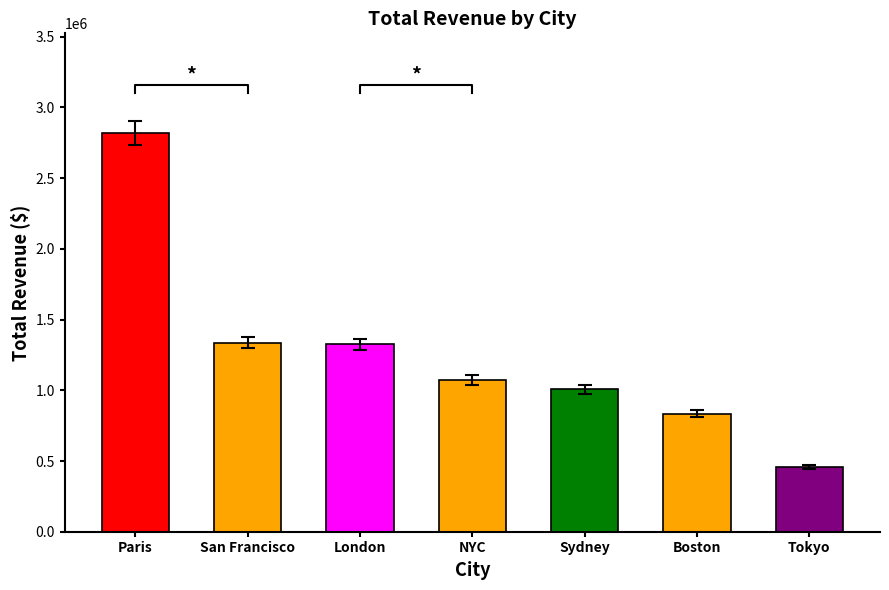

List the labels in order of value, smallest first.

Tokyo, Boston, Sydney, NYC, London, San Francisco, Paris